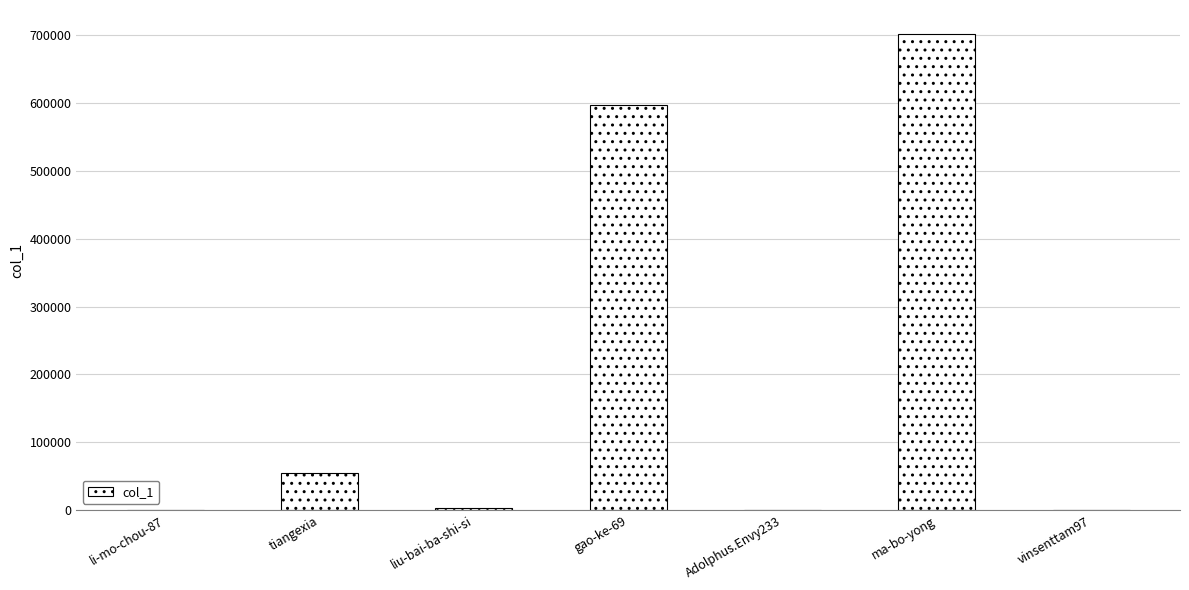

Is it true that the value at ma-bo-yong is 341989?

False